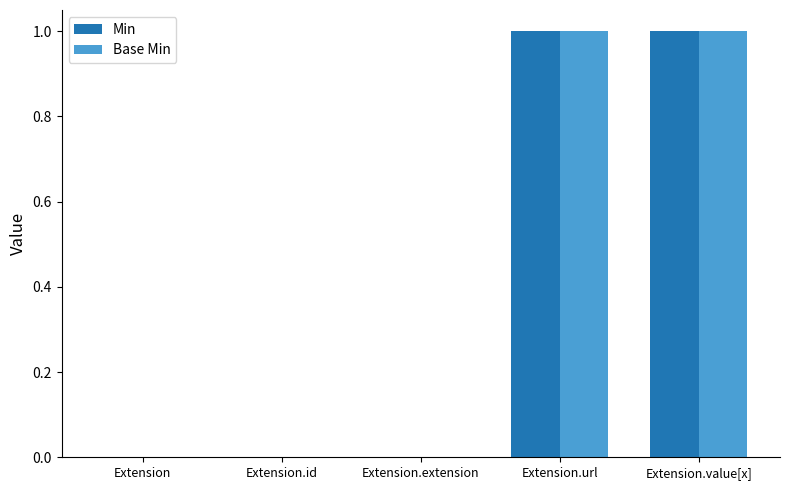

Reading left to right, transcribe all the data shown in this chart.

Min: Extension=0	Extension.id=0	Extension.extension=0	Extension.url=1	Extension.value[x]=1
Base Min: Extension=0	Extension.id=0	Extension.extension=0	Extension.url=1	Extension.value[x]=1